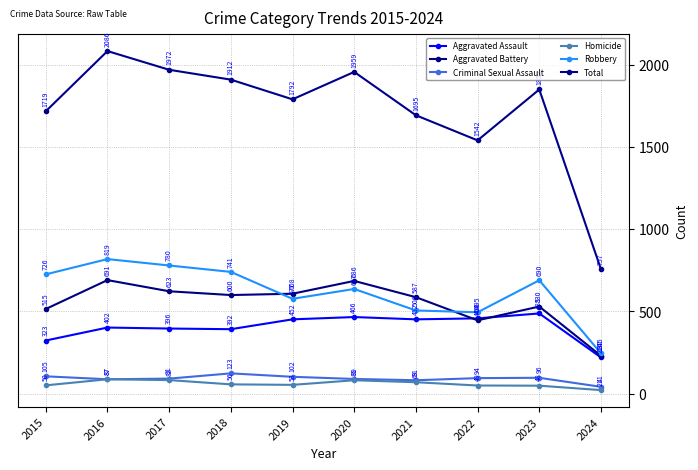

At how many categories does at least one series exceed 1002?

9